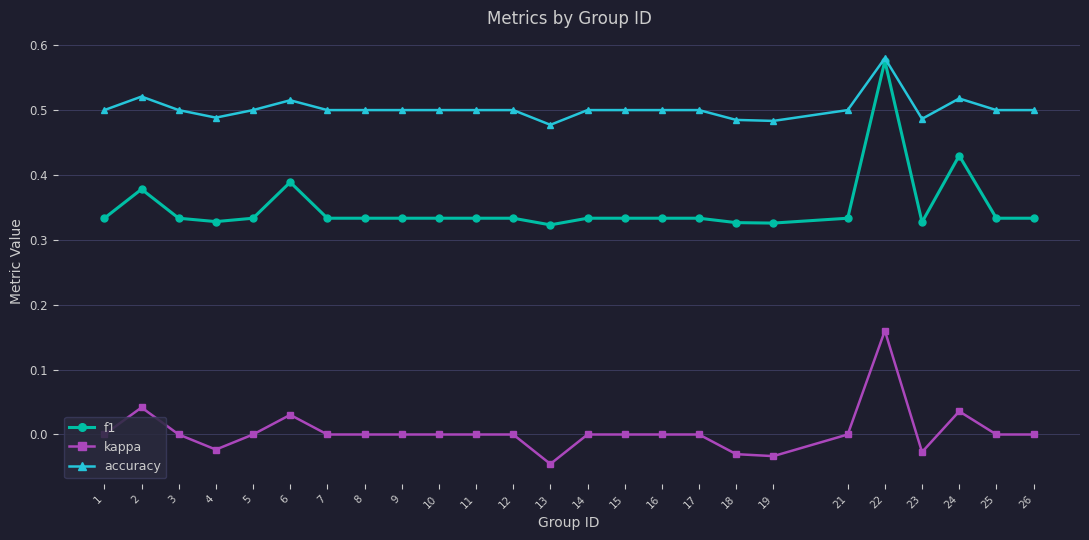

Is the value of kappa at 21 greater than the value of f1 at 25?

No